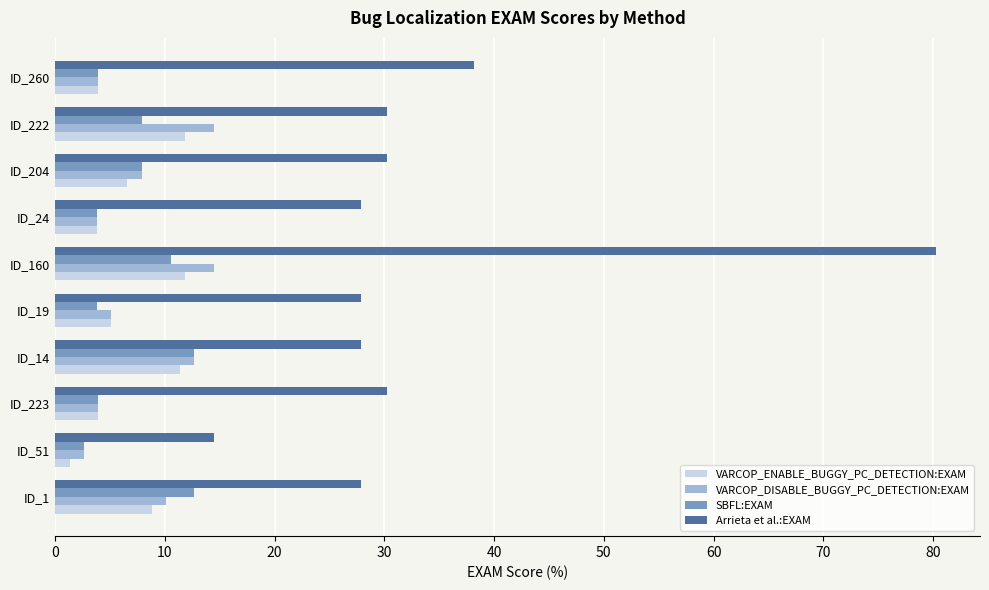

What is the average value of the Arrieta et al.:EXAM series?

33.5